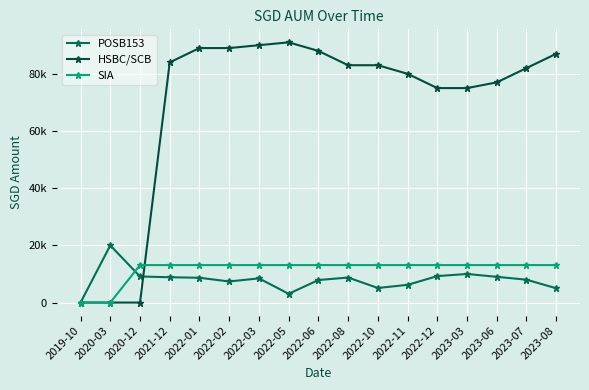

The POSB153 series shows 8000.0 at 2023-07. True or false?

True